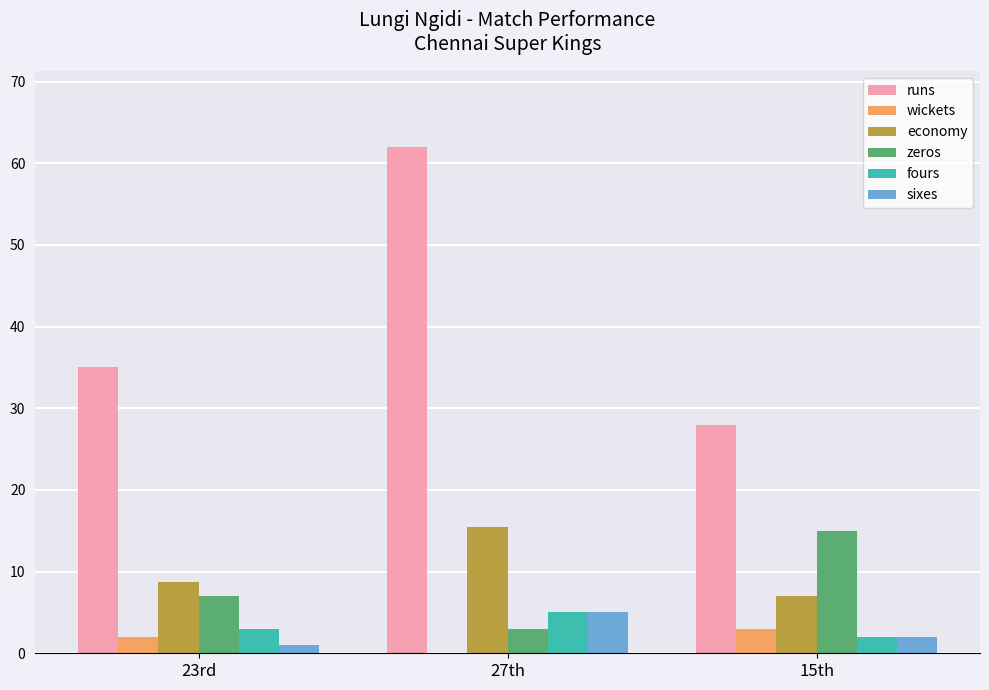

Is the value of zeros at 23rd greater than the value of fours at 15th?

Yes